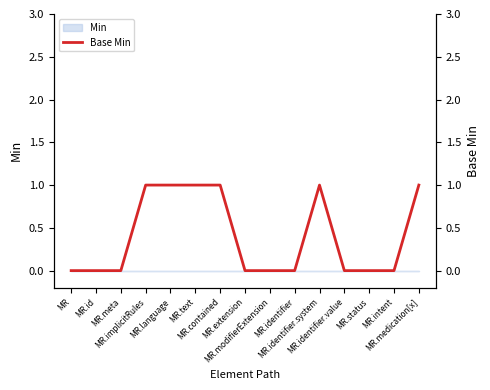

List the labels in order of value, largest first.

MR.implicitRules, MR.language, MR.text, MR.contained, MR.identifier.system, MR.medication[x], MR, MR.id, MR.meta, MR.extension, MR.modifierExtension, MR.identifier, MR.identifier.value, MR.status, MR.intent